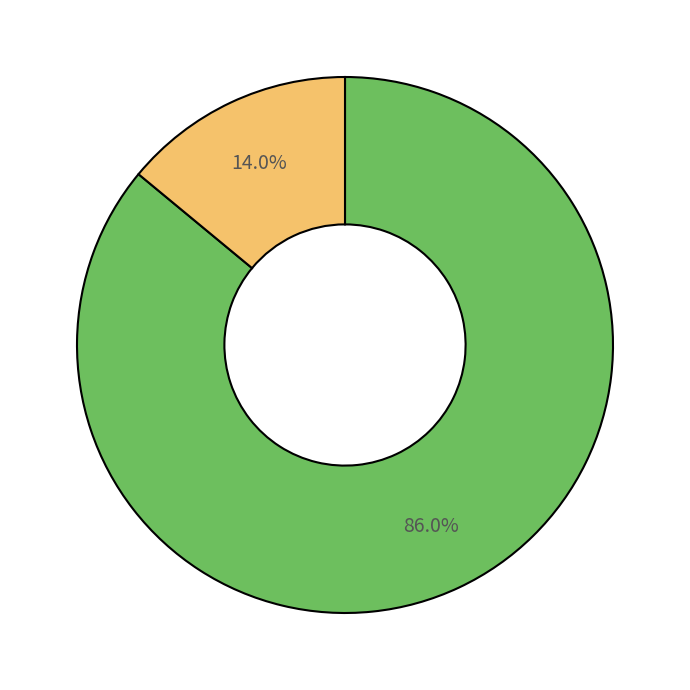

Does any single category account for the majority?

Yes